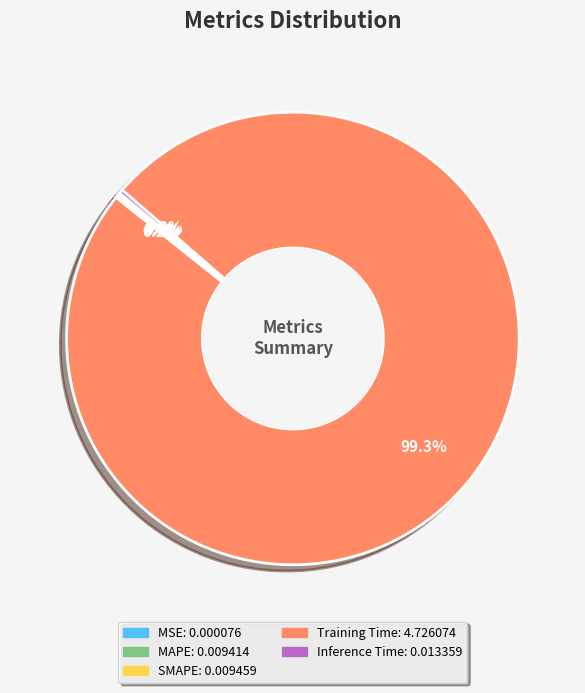

Which category accounts for the majority?

Training Time